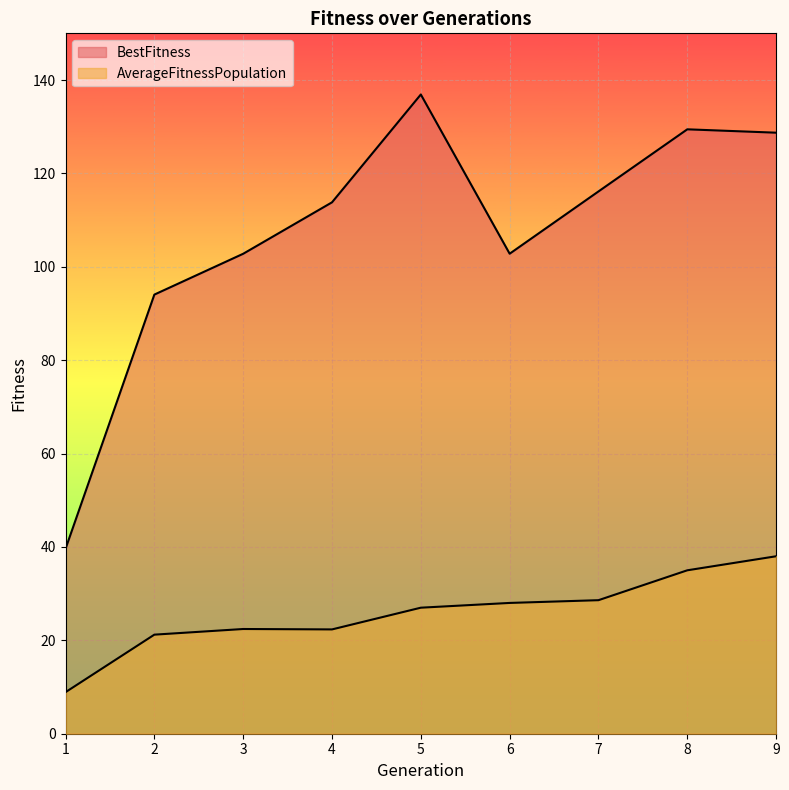

Is it true that AverageFitnessPopulation equals 58.9 at 9?

False